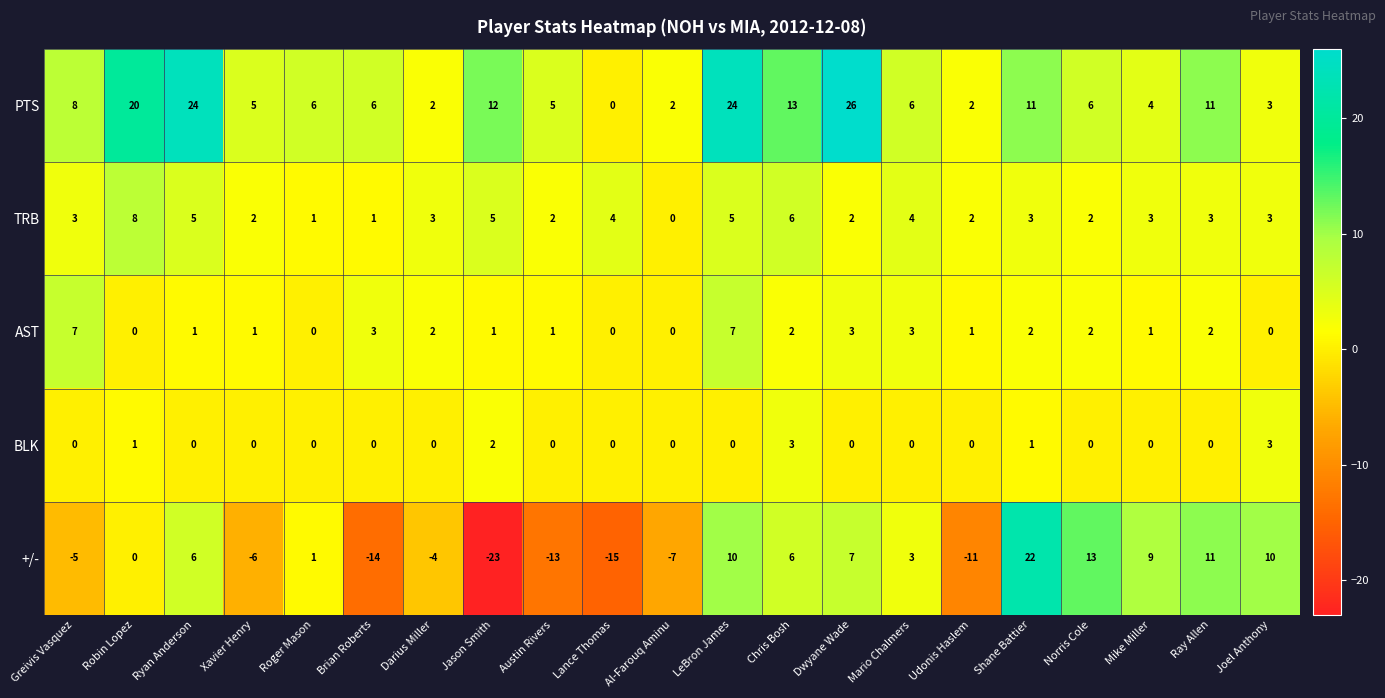

Where does the PTS series first go above 6?

Greivis Vasquez